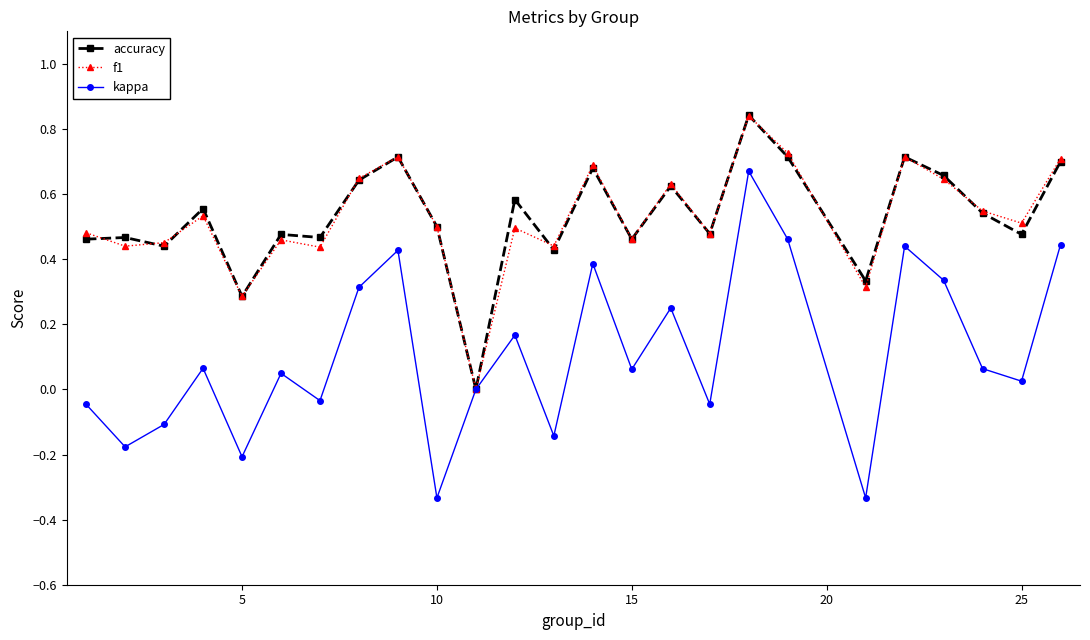

True or false: accuracy has more than 1 points higher than both neighbors.

True